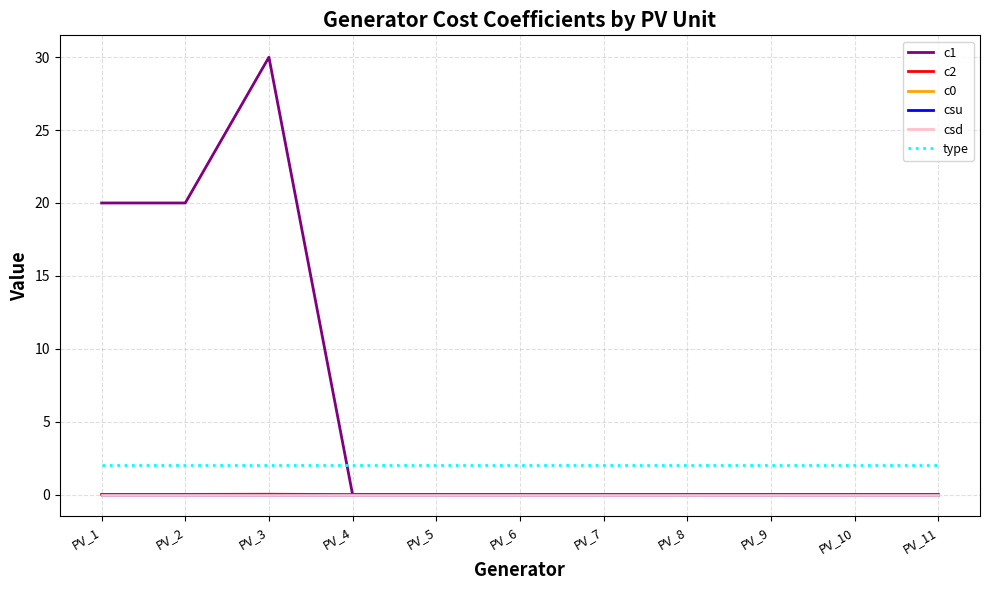

Does the chart have visible grid lines?

Yes